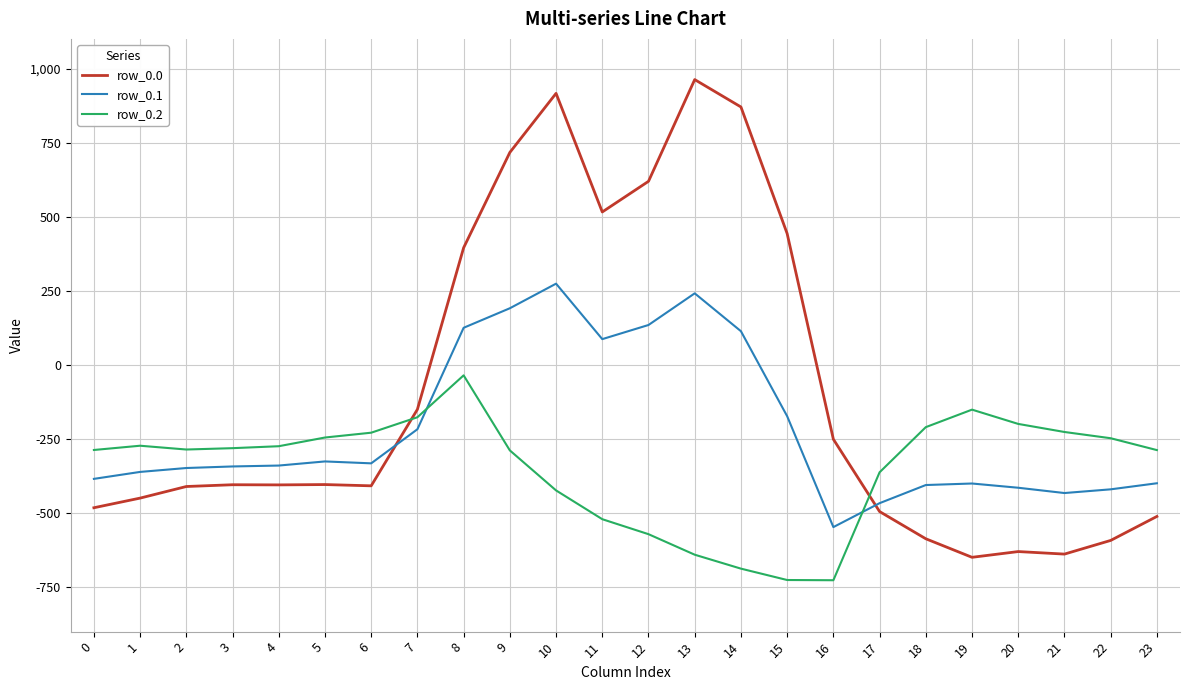

What value does the row_0.1 series have at 9?

191.1